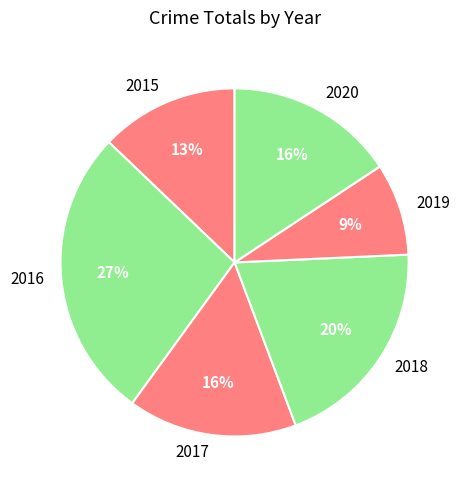

To the nearest percent, what portion does 2018 represent?

20%